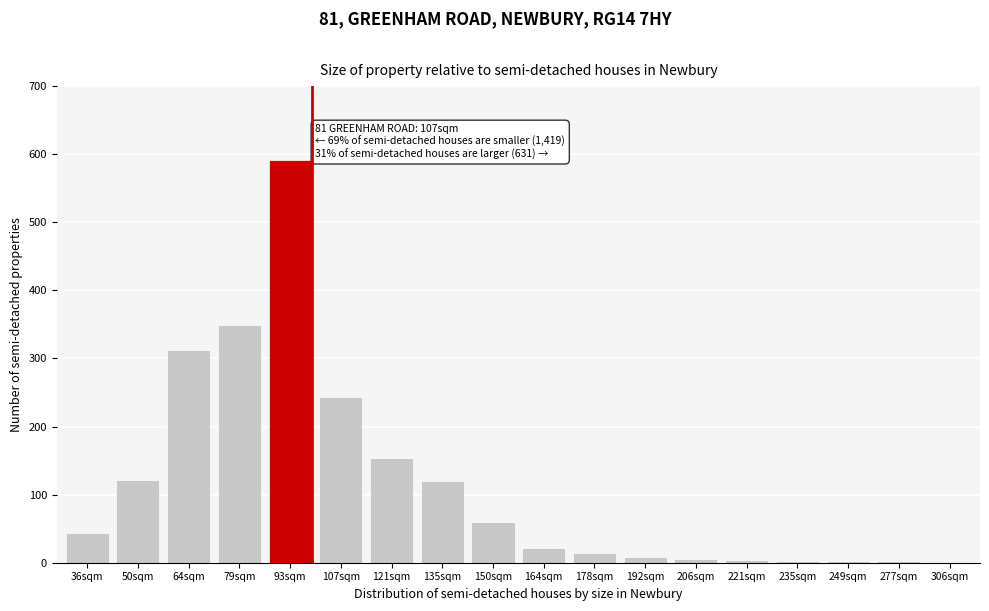

Between 50sqm and 164sqm, which is larger?

50sqm